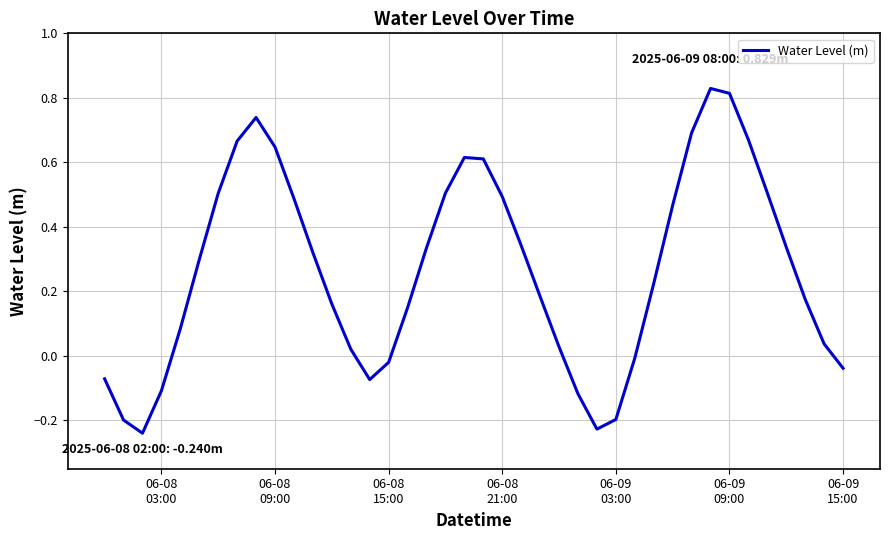

What is the difference between the maximum and minimum values?

1.1